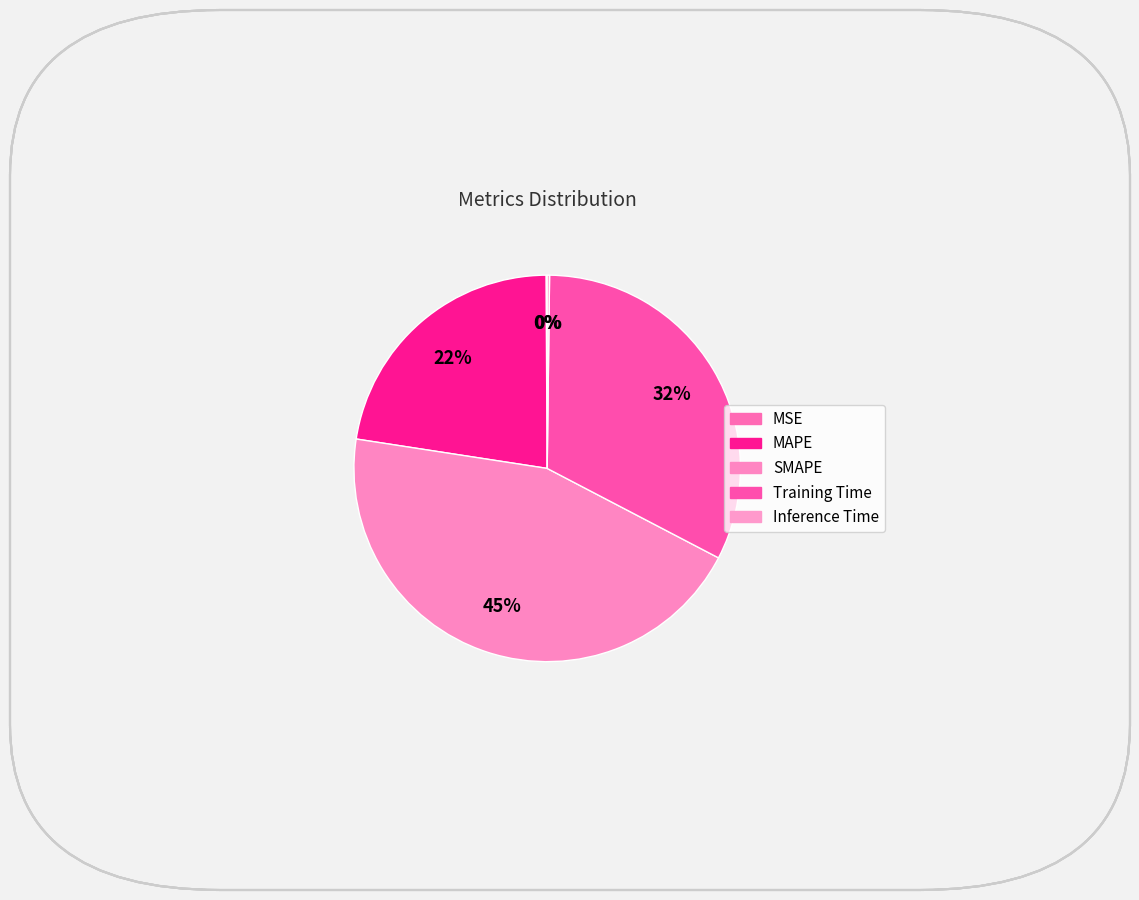

To the nearest percent, what is the combined percentage of Training Time and SMAPE?

77%